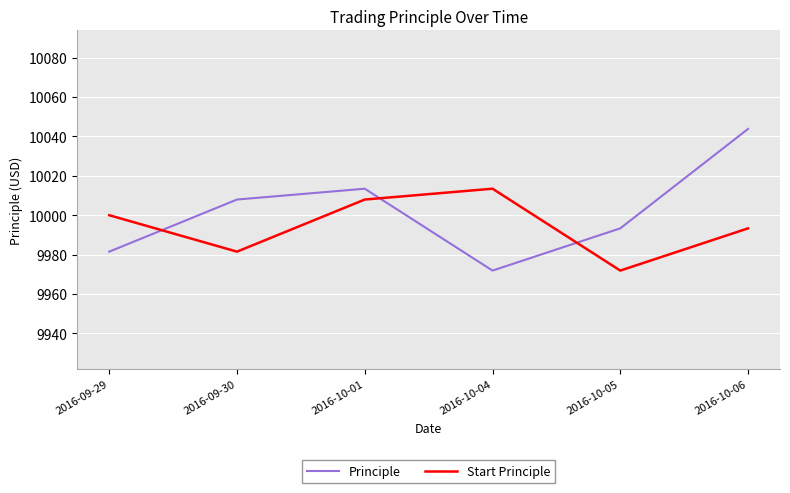

Where is Principle nearest to the value 10007?

2016-09-30